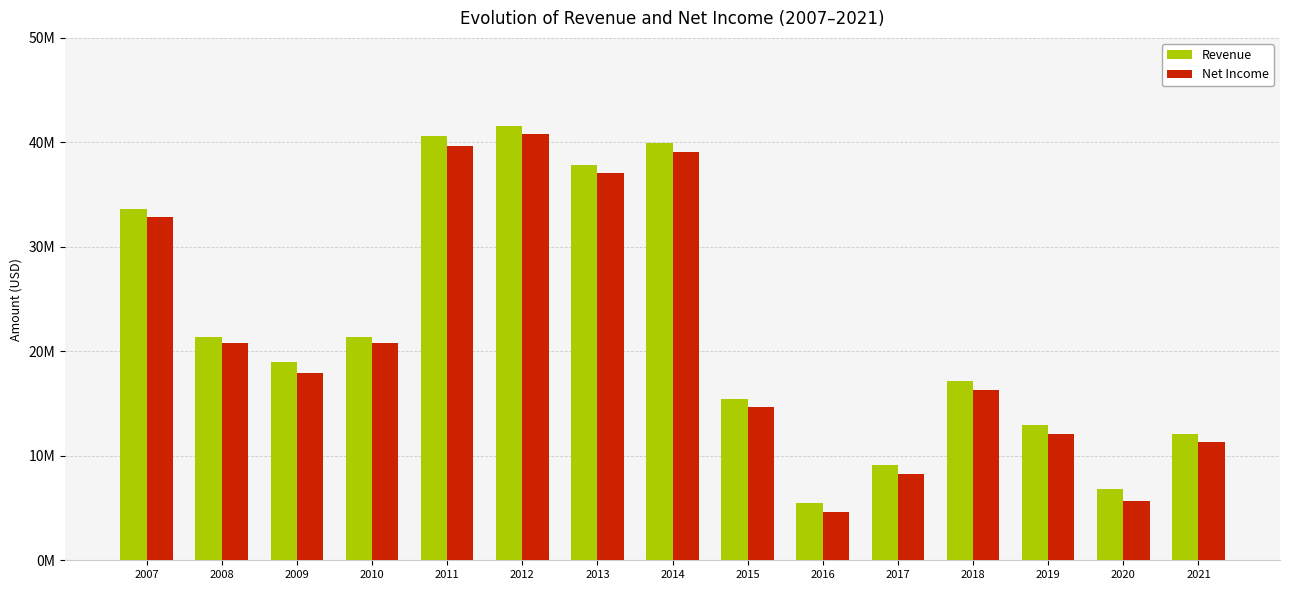

What value does the Revenue series have at 2013?

37876668